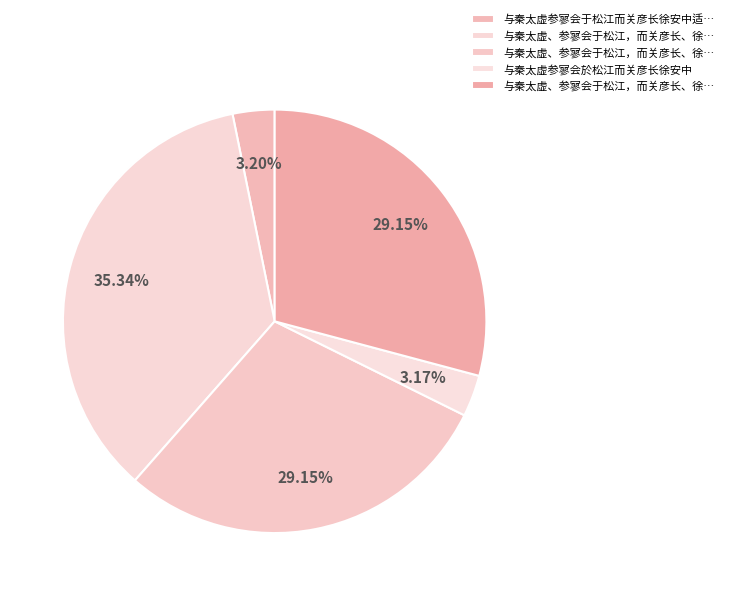

How many slices are in this pie chart?

5